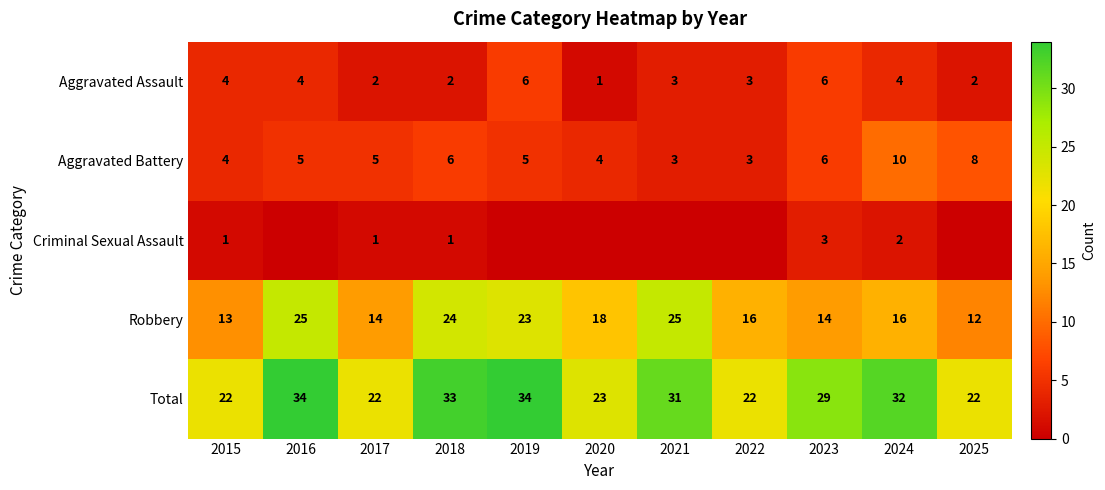

Is it true that Robbery equals 25 at 2021?

True